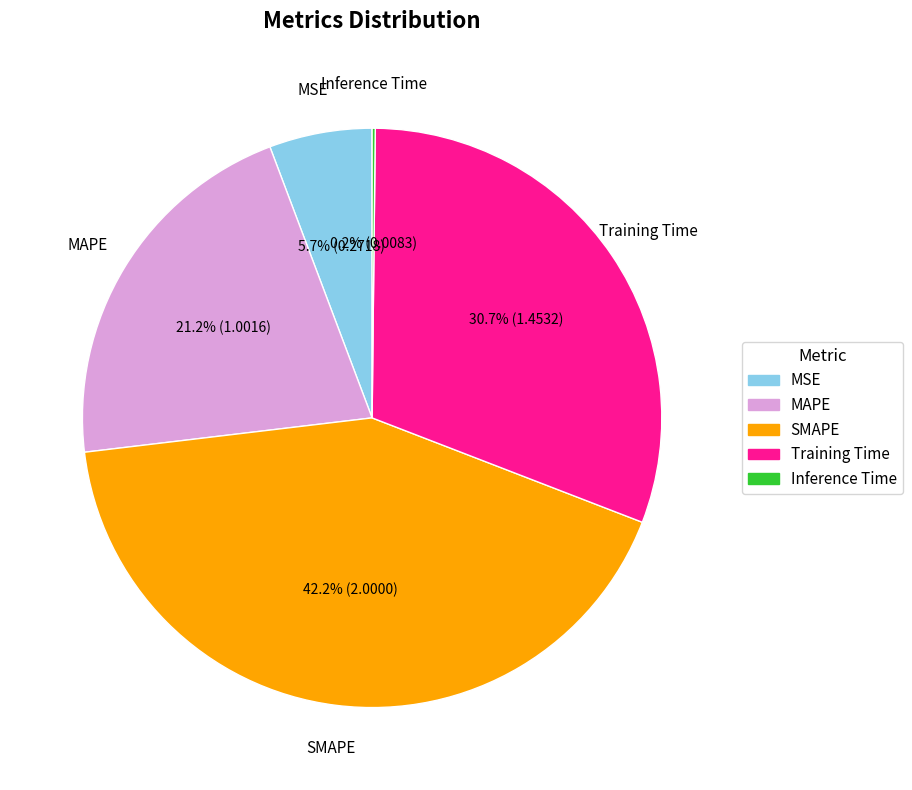

The MSE slice represents 1% of the pie. True or false?

False